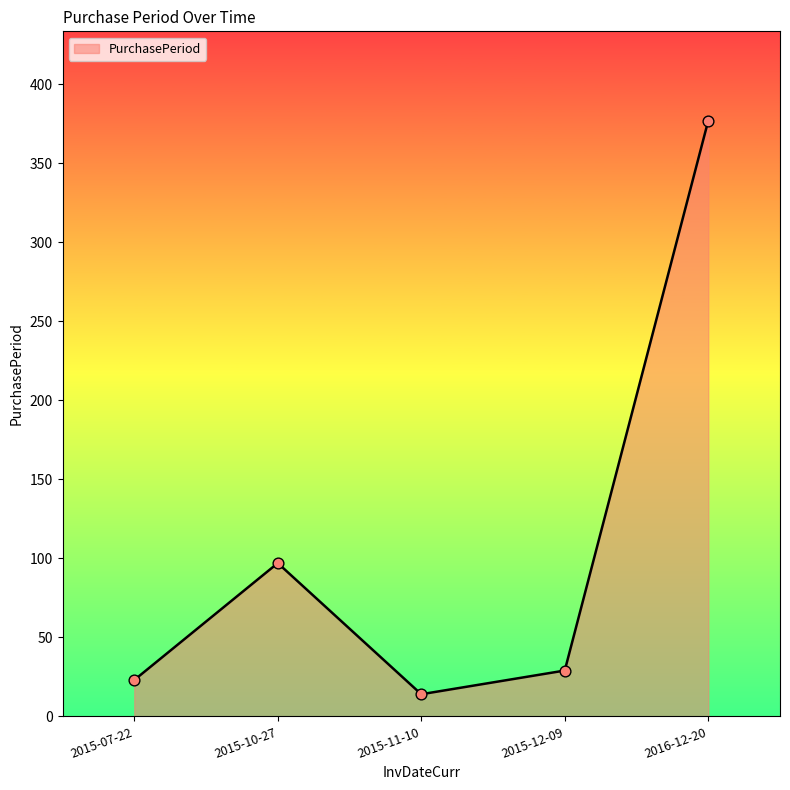

Which has a higher value, 2015-07-22 or 2015-11-10?

2015-07-22